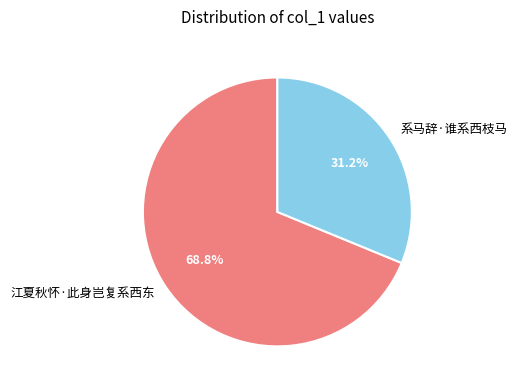

The 系马辞·谁系西枝马 slice represents 18% of the pie. True or false?

False